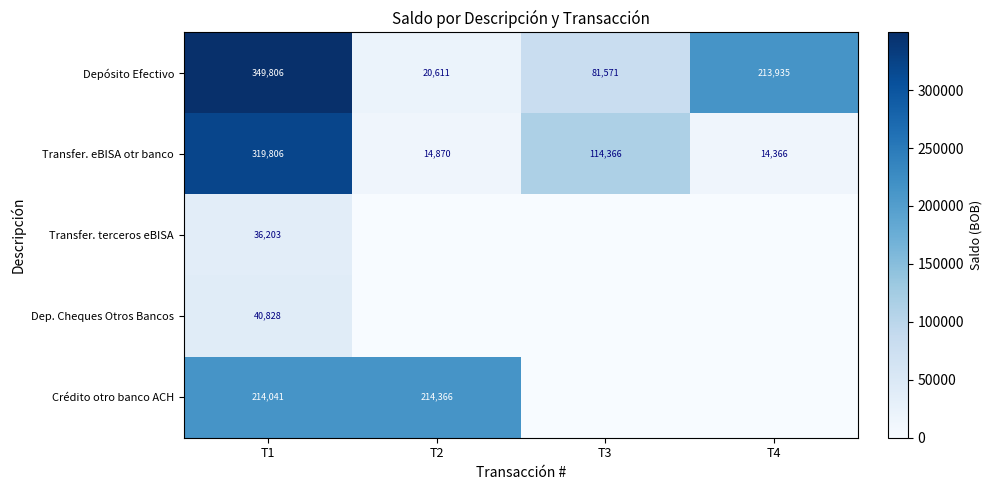

What is the sum of the Depósito Efectivo values at T4 and T3?

295506